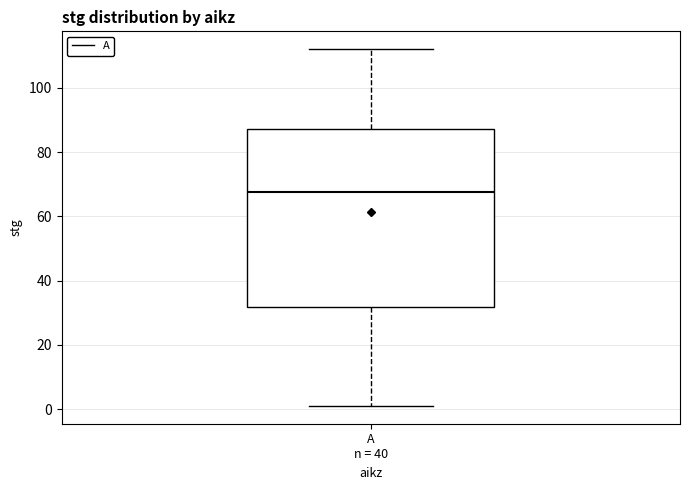

Read this box plot against the y-axis: the position of the median line, the range covered by the box, and the ends of both whiskers. The values are not printed on the chart, so give them approximately, as read against the axis.

median 68, box 32 to 88, whiskers 2 to 112